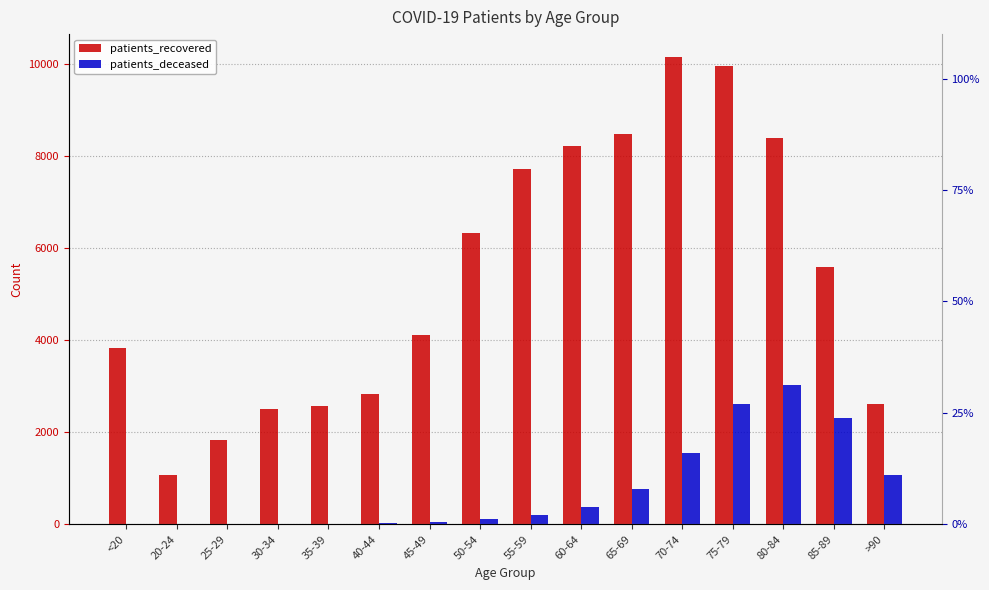

What is the spread (max minus min) of values at 25-29?

1820